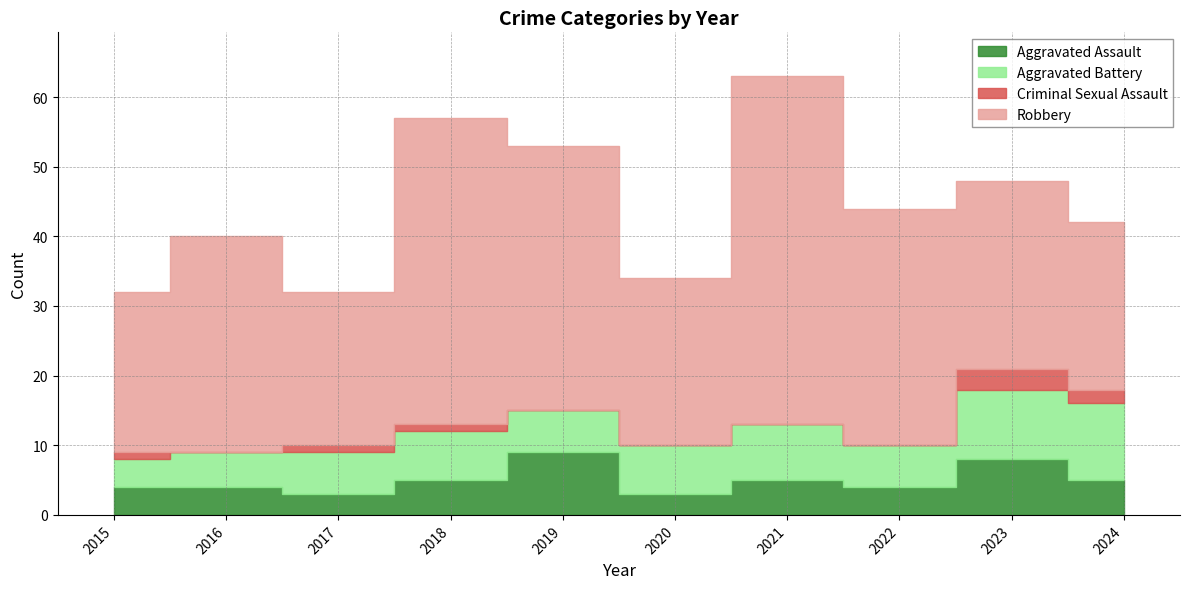

What is the difference between the second highest and second lowest values in the Robbery series?

21